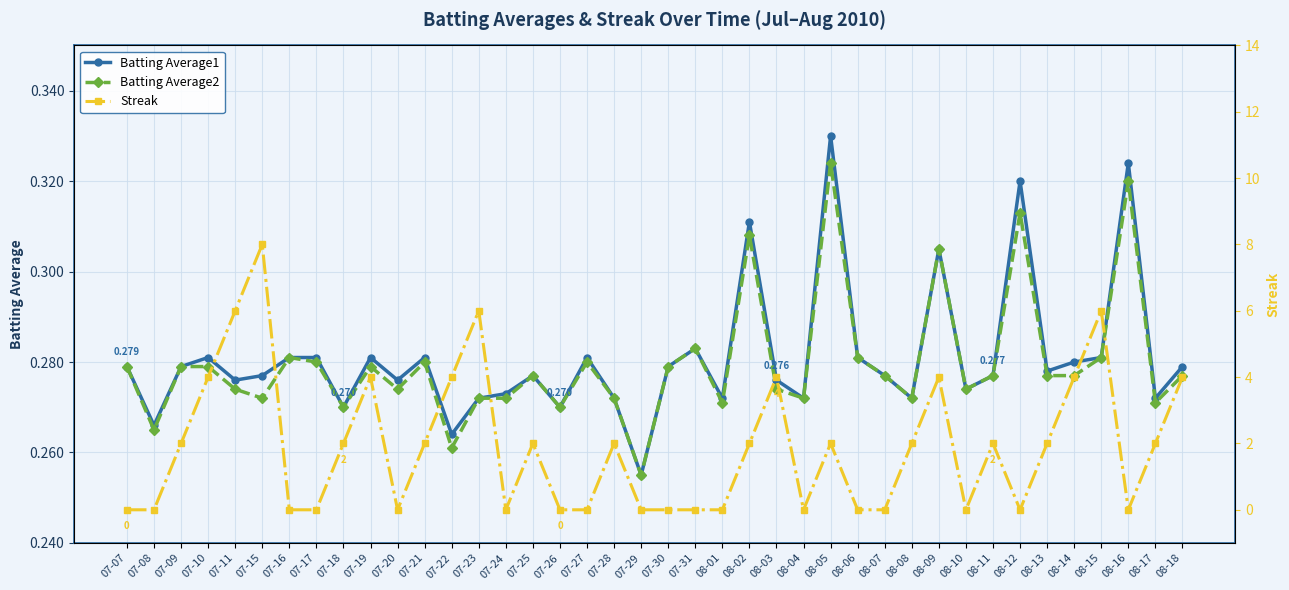

Reading left to right, list all the values displayed in this chart.

Batting Average1: 0.3	0.3	0.3	0.3	0.3	0.3	0.3	0.3	0.3	0.3	0.3	0.3	0.3	0.3	0.3	0.3	0.3	0.3	0.3	0.3	0.3	0.3	0.3	0.3	0.3	0.3	0.3	0.3	0.3	0.3	0.3	0.3	0.3	0.3	0.3	0.3	0.3	0.3	0.3	0.3
Batting Average2: 0.3	0.3	0.3	0.3	0.3	0.3	0.3	0.3	0.3	0.3	0.3	0.3	0.3	0.3	0.3	0.3	0.3	0.3	0.3	0.3	0.3	0.3	0.3	0.3	0.3	0.3	0.3	0.3	0.3	0.3	0.3	0.3	0.3	0.3	0.3	0.3	0.3	0.3	0.3	0.3
Streak: 0.0	0.0	2.0	4.0	6.0	8.0	0.0	0.0	2.0	4.0	0.0	2.0	4.0	6.0	0.0	2.0	0.0	0.0	2.0	0.0	0.0	0.0	0.0	2.0	4.0	0.0	2.0	0.0	0.0	2.0	4.0	0.0	2.0	0.0	2.0	4.0	6.0	0.0	2.0	4.0